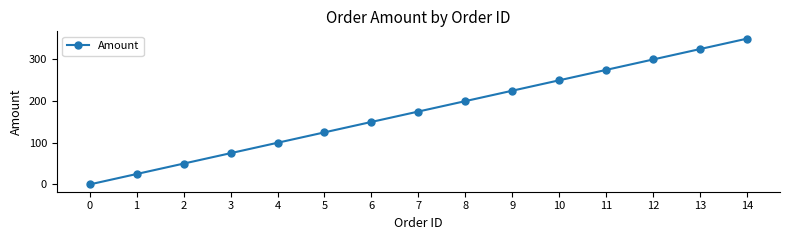

Reading left to right, extract all data points from this chart.

0=0	1=25	2=50	3=75	4=100	5=125	6=150	7=175	8=200	9=225	10=250	11=275	12=300	13=325	14=350